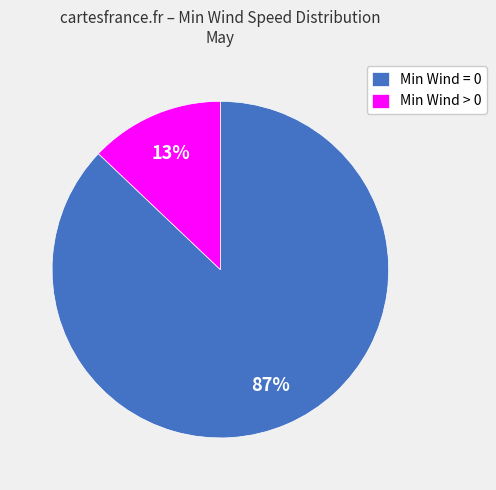

Is there a majority slice in this chart?

Yes